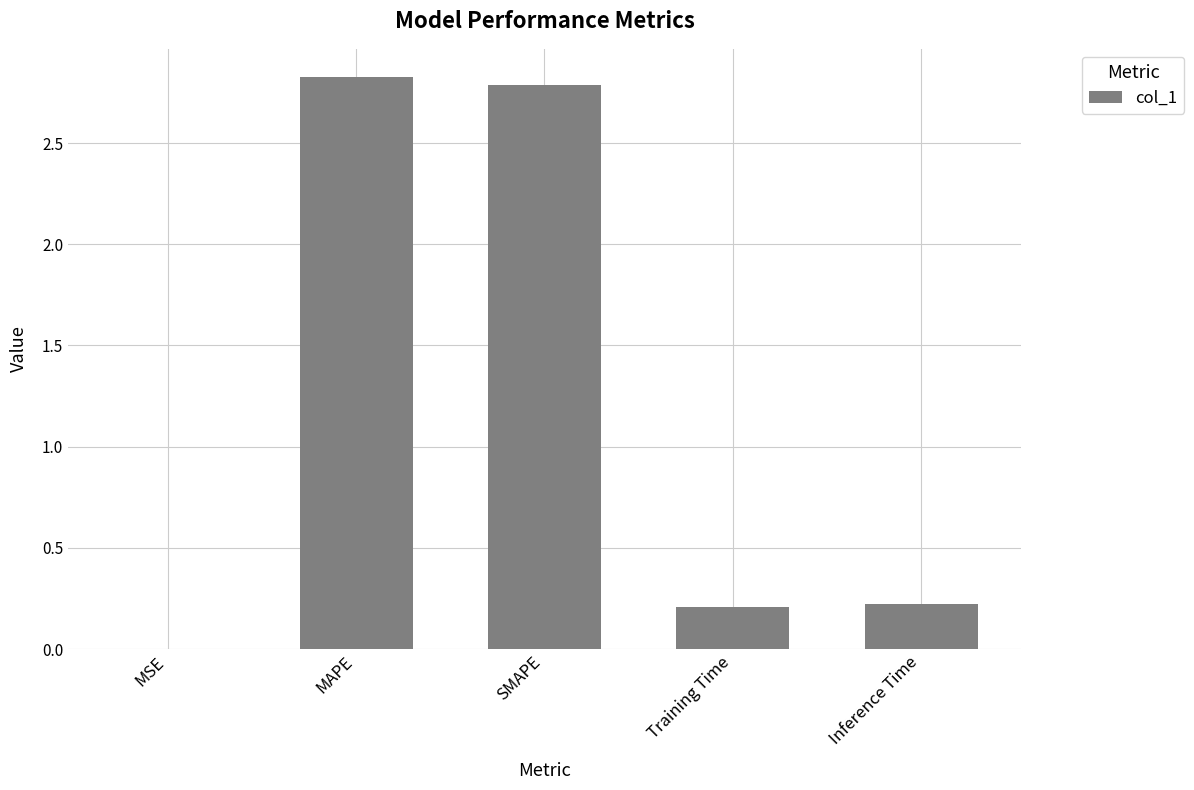

The chart shows a value of 0.2 at Inference Time. True or false?

True